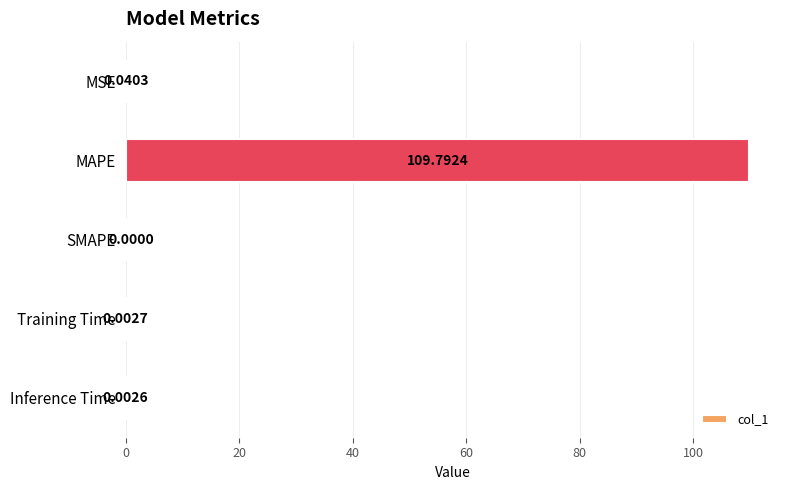

What is the average value?

22.0